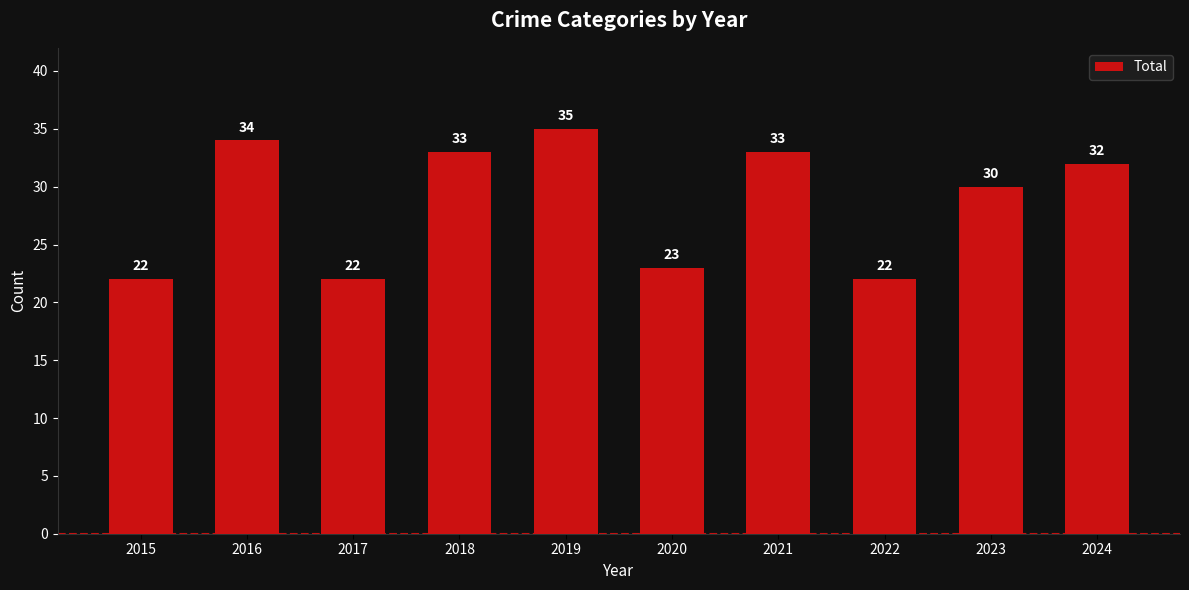

Approximately how many times larger is the value at 2017 compared to 2020?

1.0